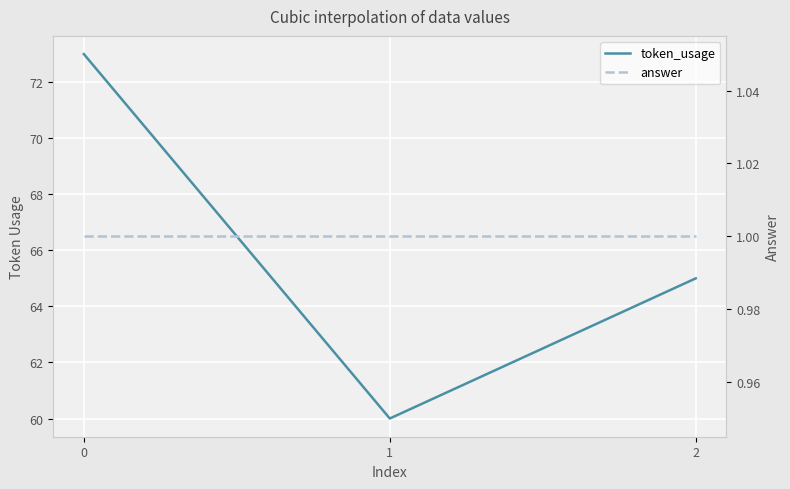

The token_usage series shows 118 at 0. True or false?

False